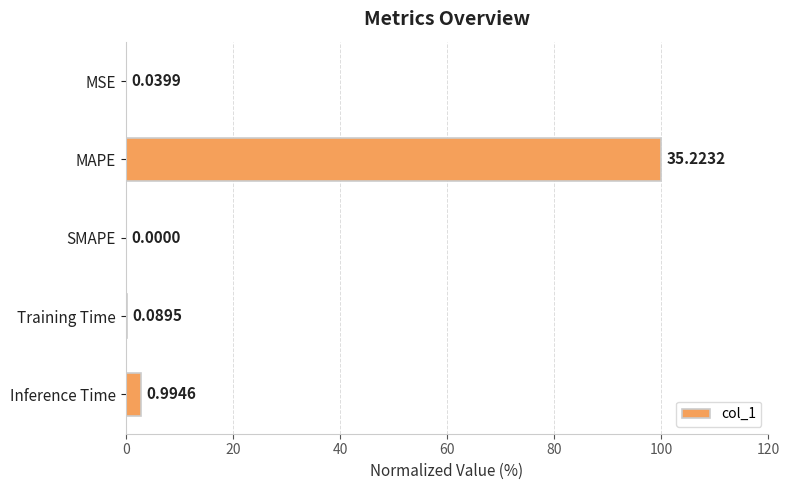

What is the sum of the values at Training Time and MSE?

0.4